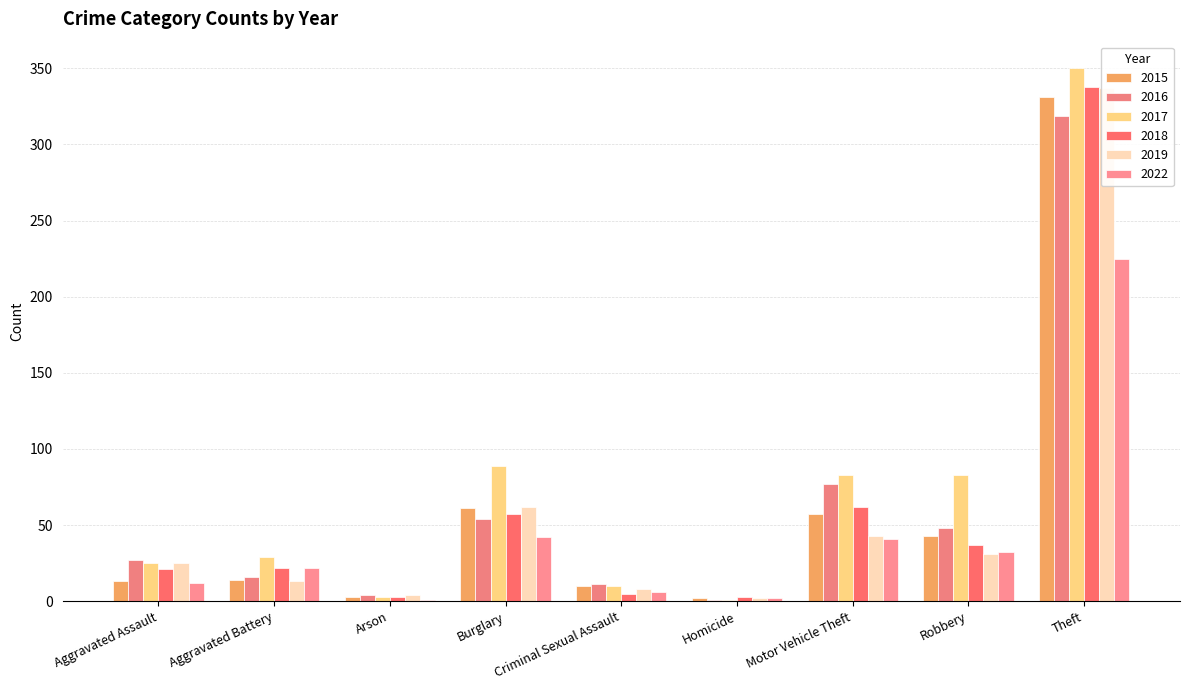

What is the sum of the 2022 values at Homicide and Aggravated Assault?

14